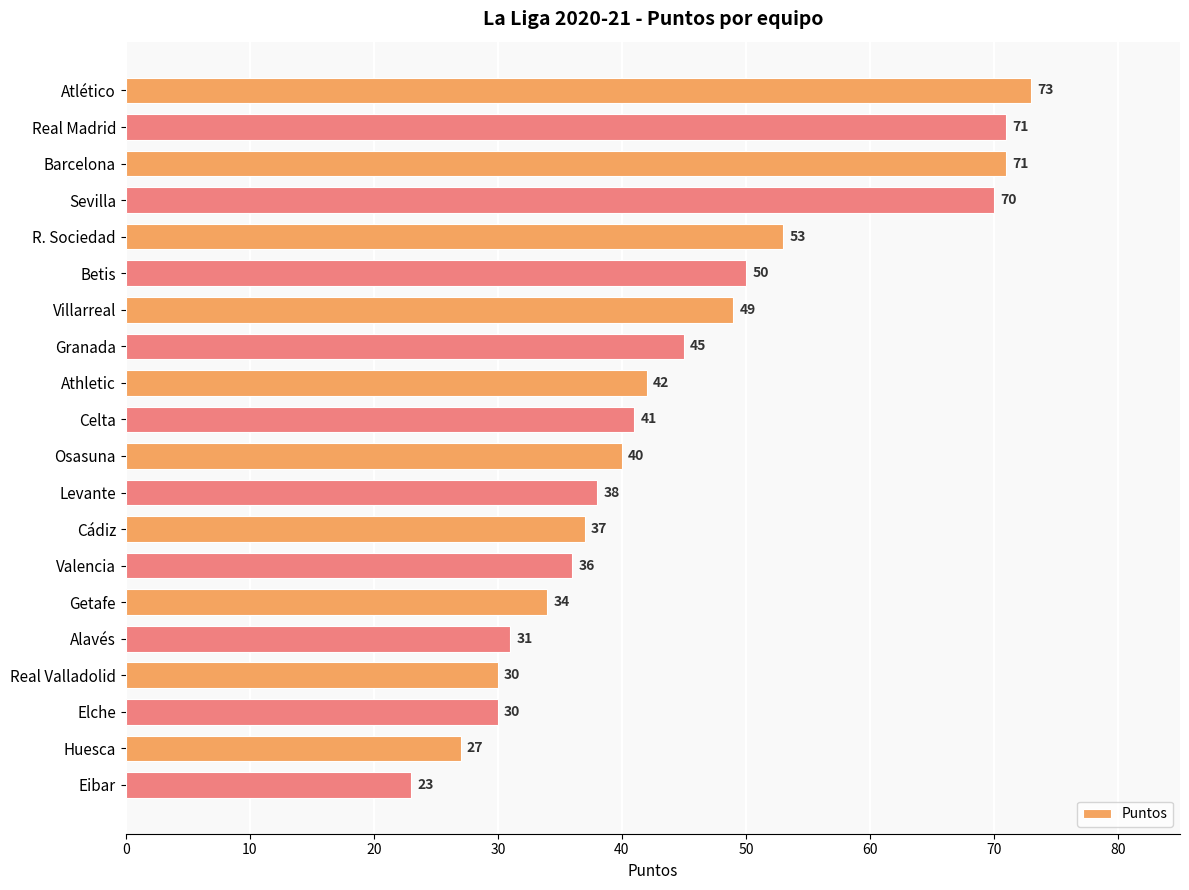

True or false: the data shows 111 at Atlético.

False